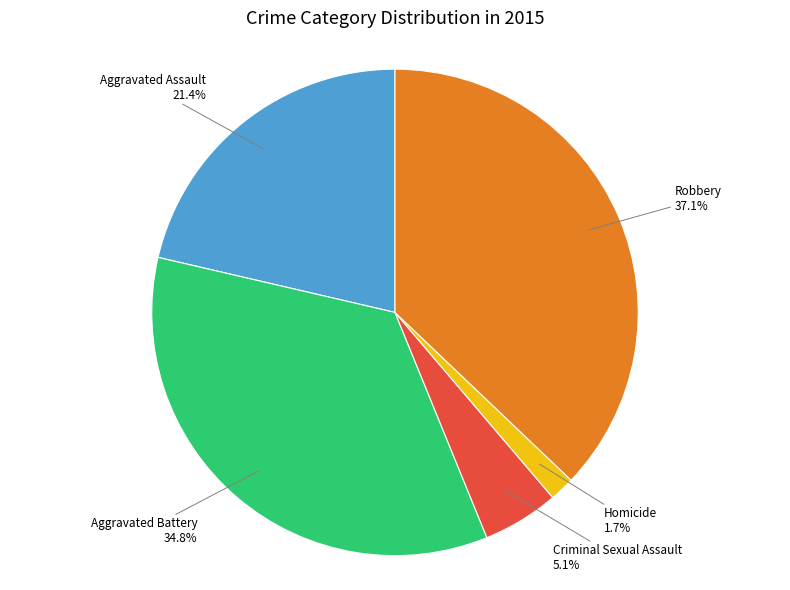

Which has a higher value, Robbery or Aggravated Assault?

Robbery